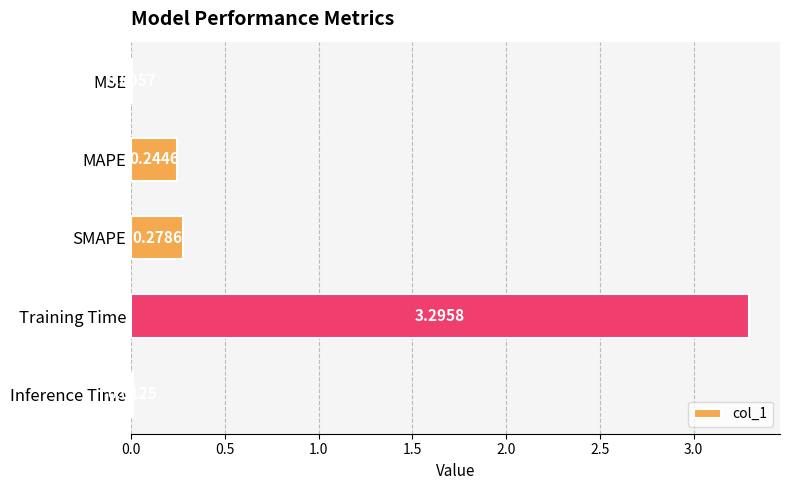

What is the maximum value shown in the chart?

3.3